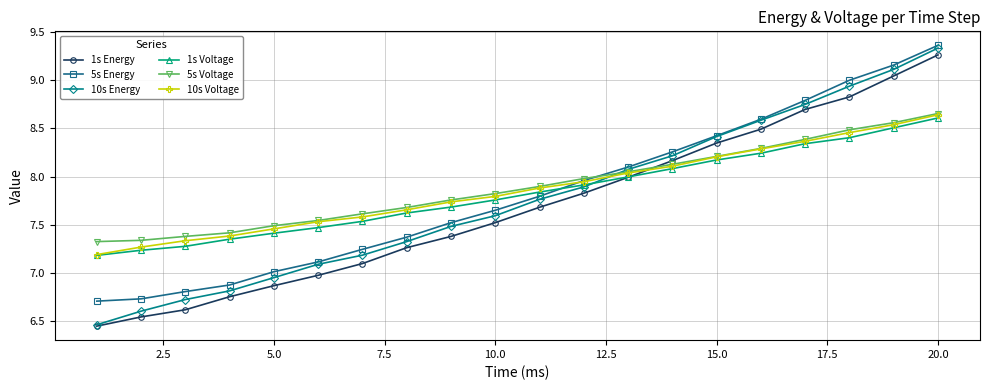

True or false: 10s Voltage has more than 2 points higher than both neighbors.

False